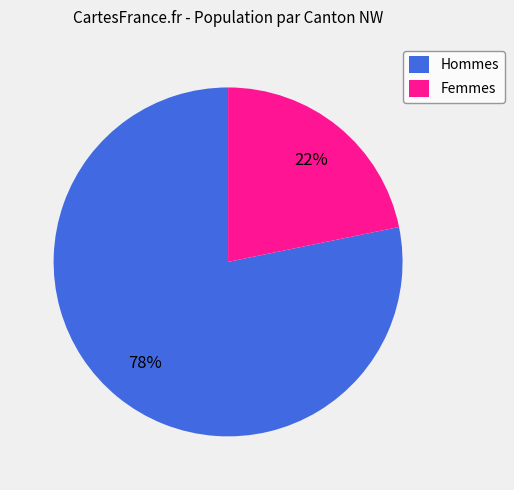

Count the number of slices in the pie.

2